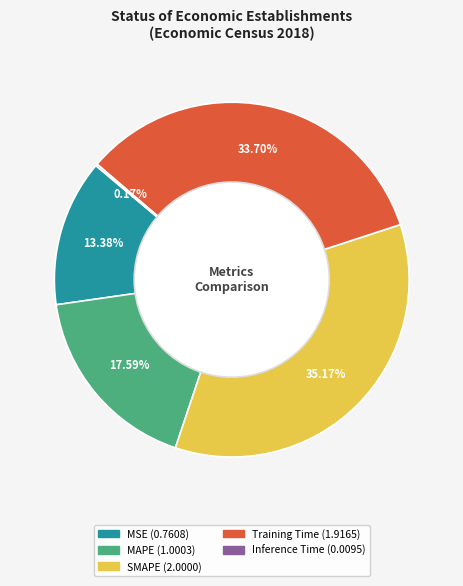

Do MAPE and MSE together represent more than half of the pie?

No